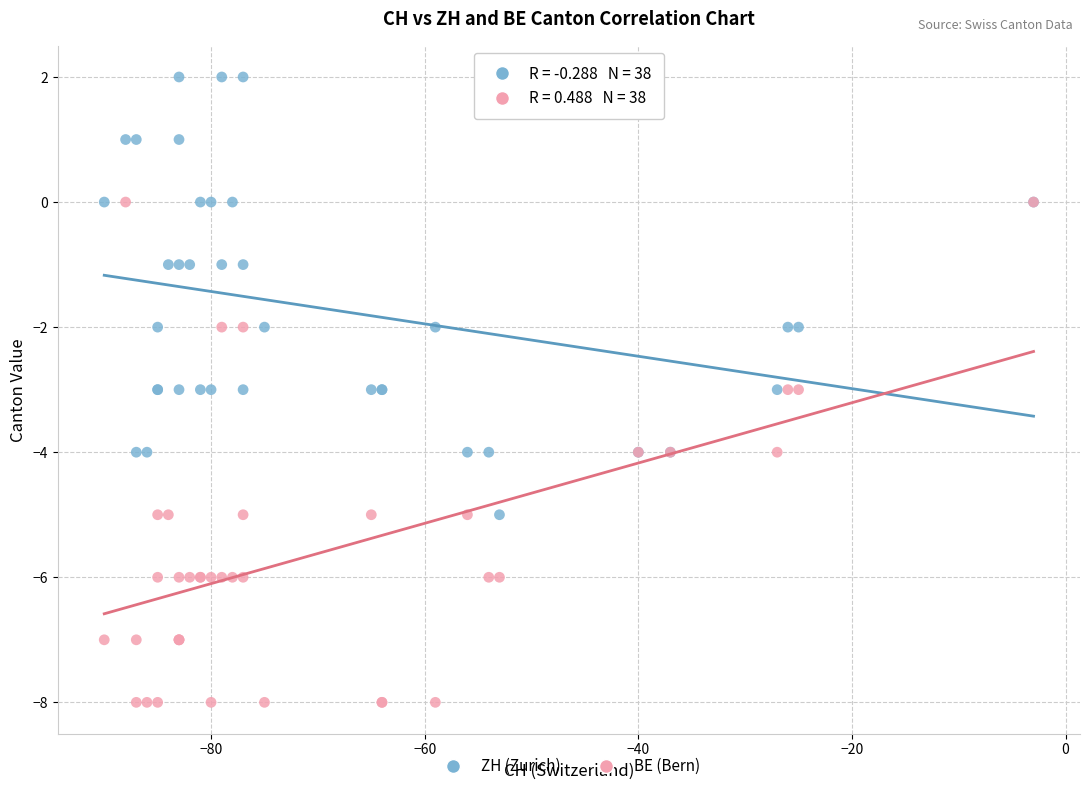

Which series has the largest Y range (max minus min)?

BE (Bern)